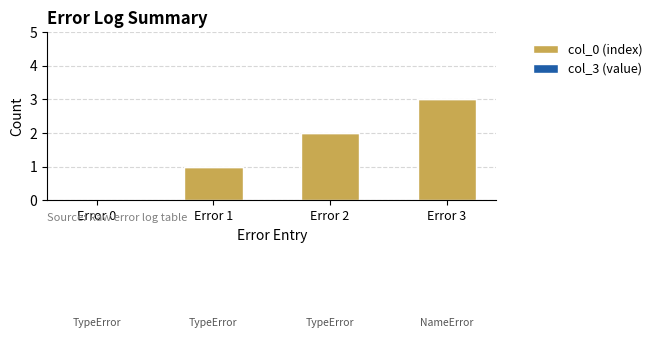

The chart shows a value of 5 at Error 3. True or false?

False